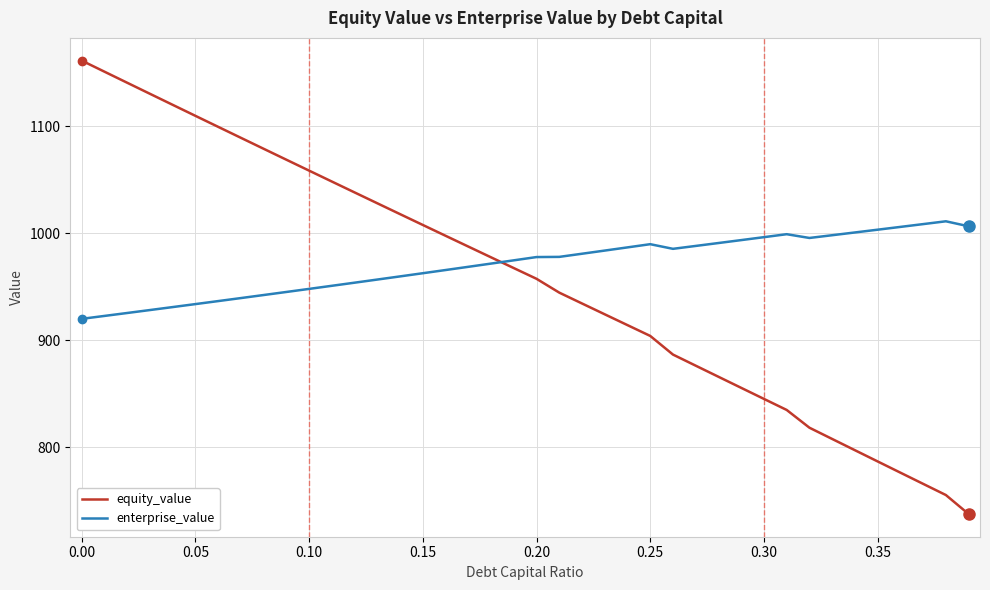

Rank the series by their maximum value, from lowest to highest.

enterprise_value, equity_value